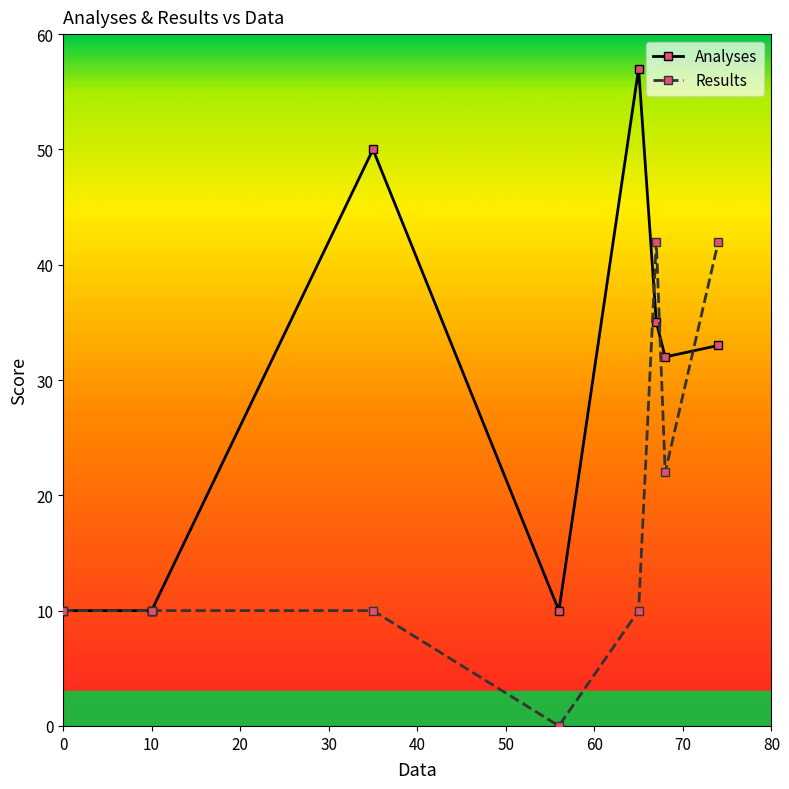

Is this an area chart (filled region under the line)?

No